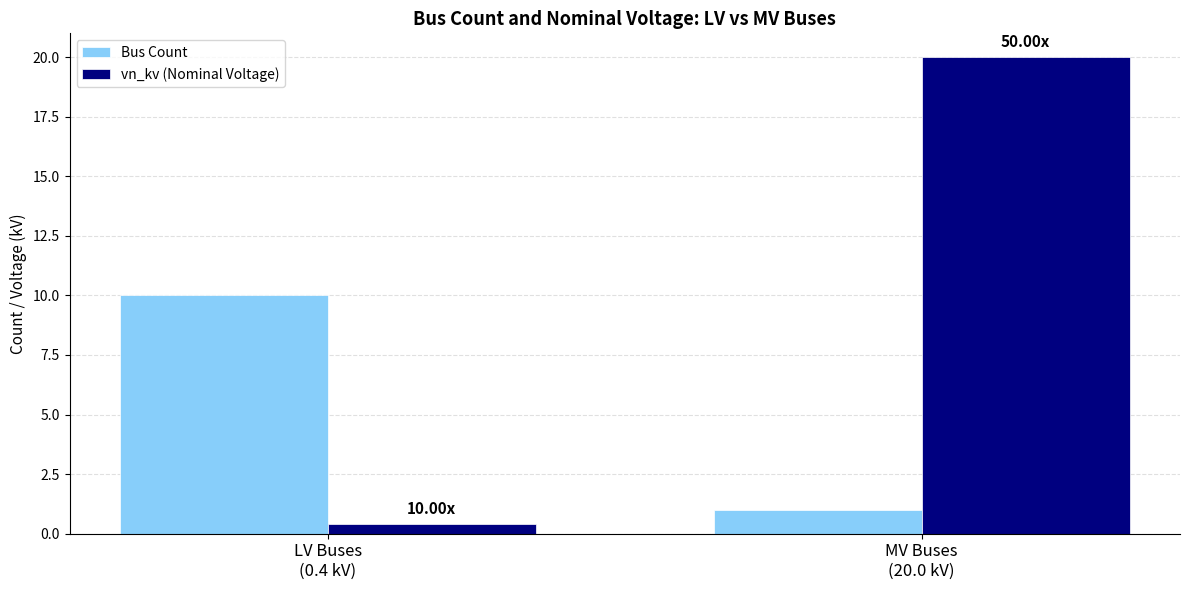

What is the sum of the vn_kv (Nominal Voltage) values at MV Buses
(20.0 kV) and LV Buses
(0.4 kV)?

20.4